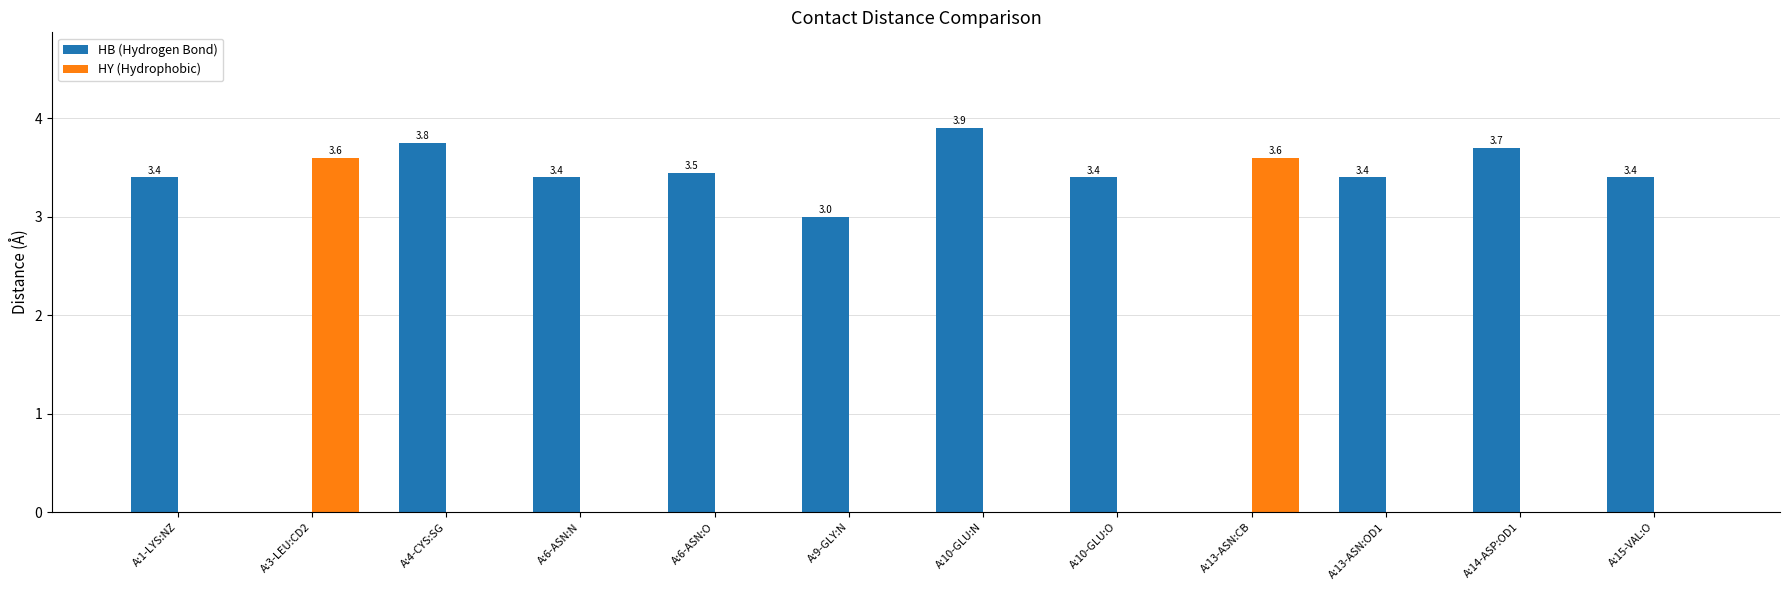

What is the sum of all HY (Hydrophobic) values?

7.2